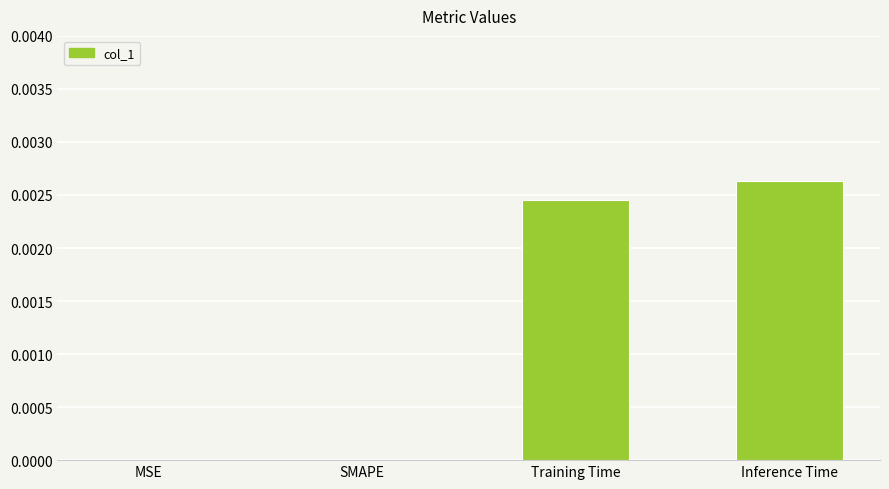

Which has a higher value, SMAPE or Training Time?

Training Time